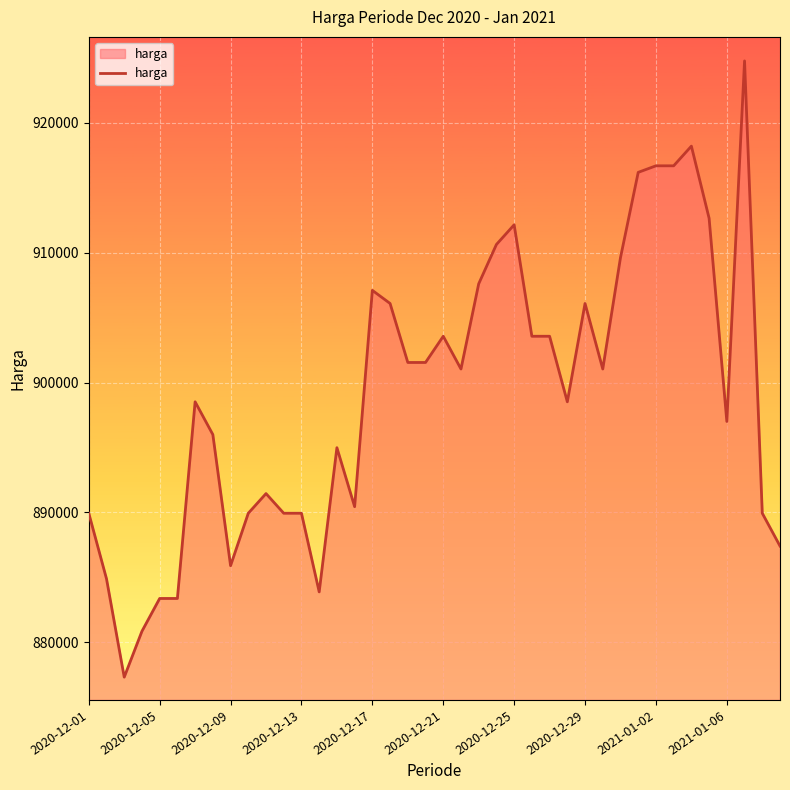

What is the smallest value displayed?

877326